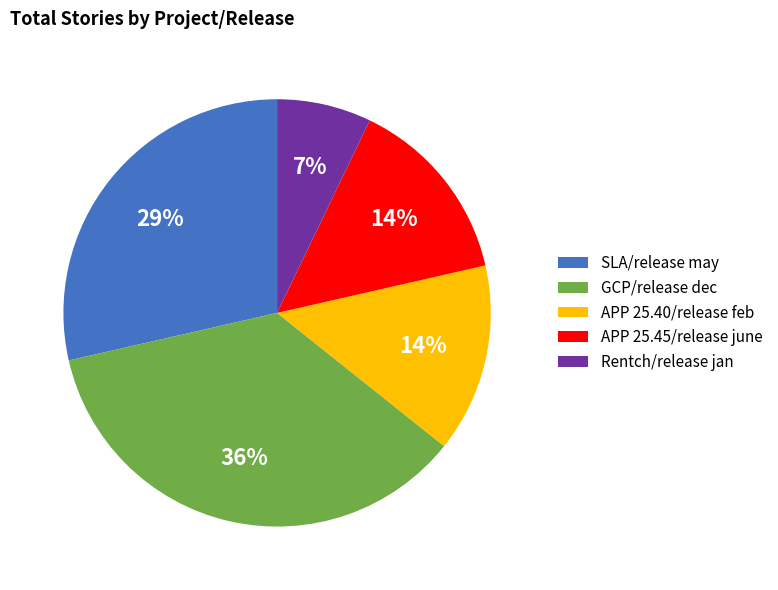

Which slice is the smallest?

Rentch/release jan